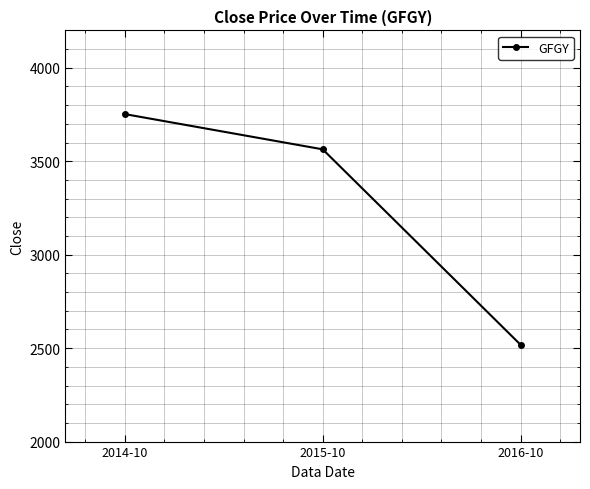

What is the minimum value shown in the chart?

2517.9